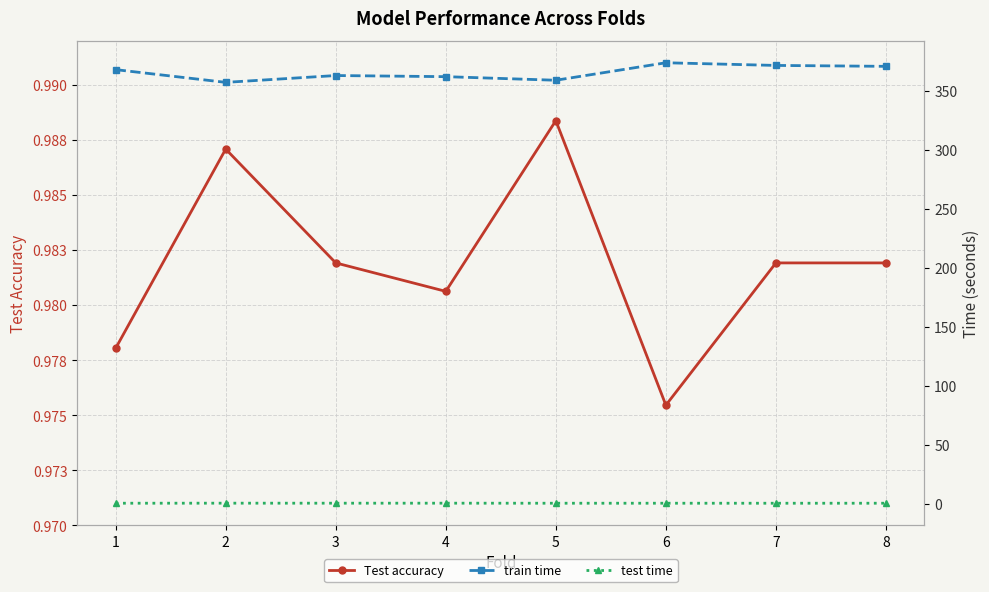

At 5, list the series in order from smallest to largest.

test time, Test accuracy, train time